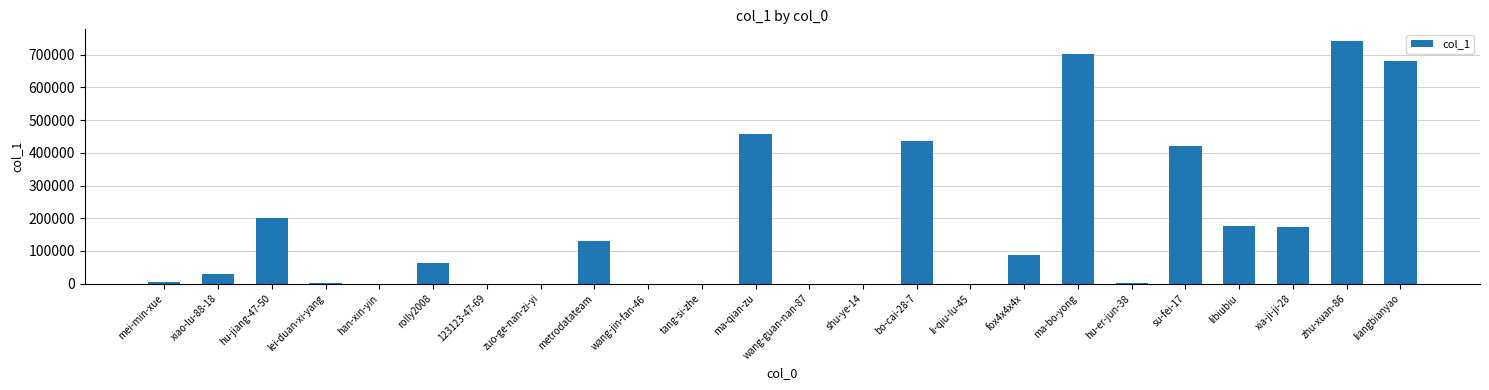

What is the sum of all values?

4304276